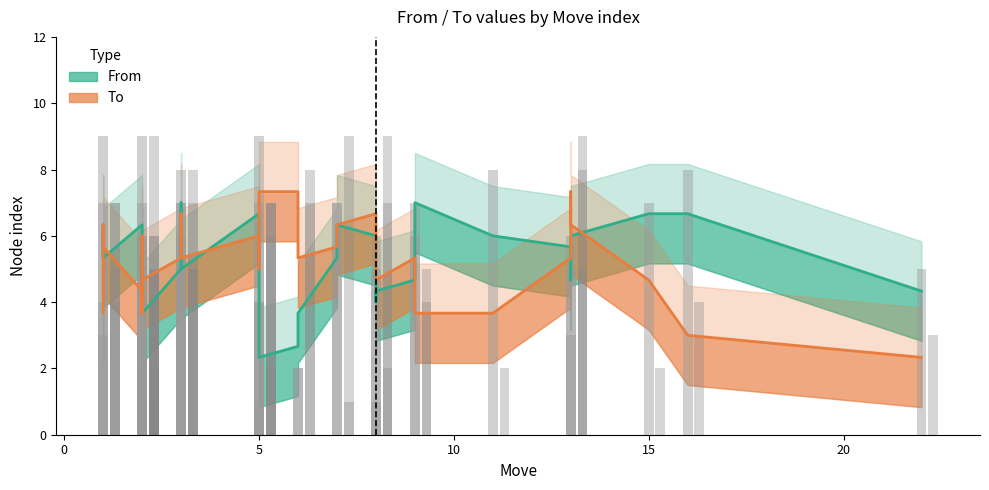

What is the highest value of the To series?

7.3